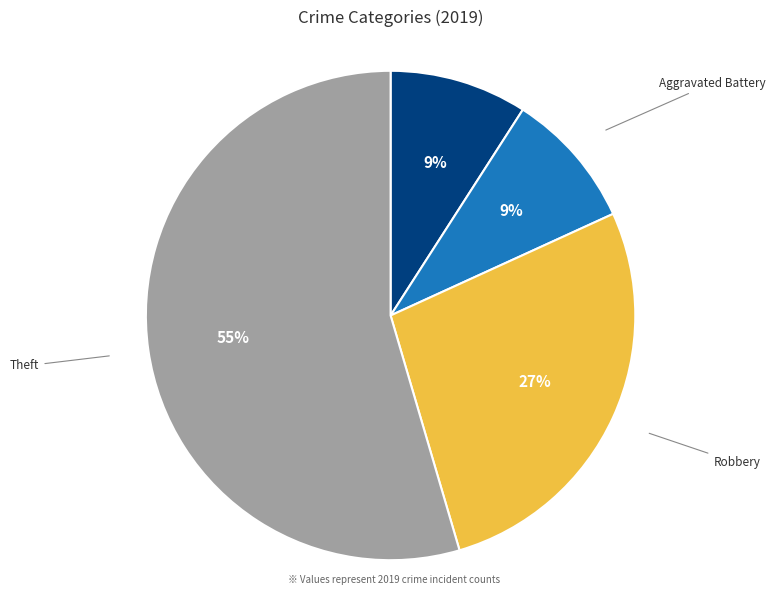

True or false: Robbery accounts for 27% of the total.

True